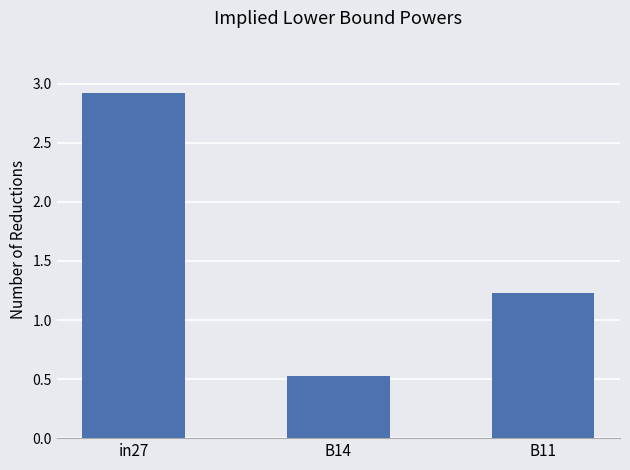

Reading left to right, transcribe all the data shown in this chart.

in27=2.9	B14=0.5	B11=1.2